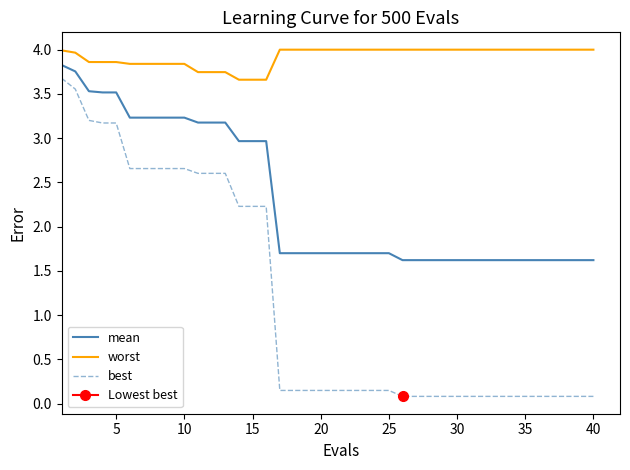

True or false: worst and best cross at least once.

False